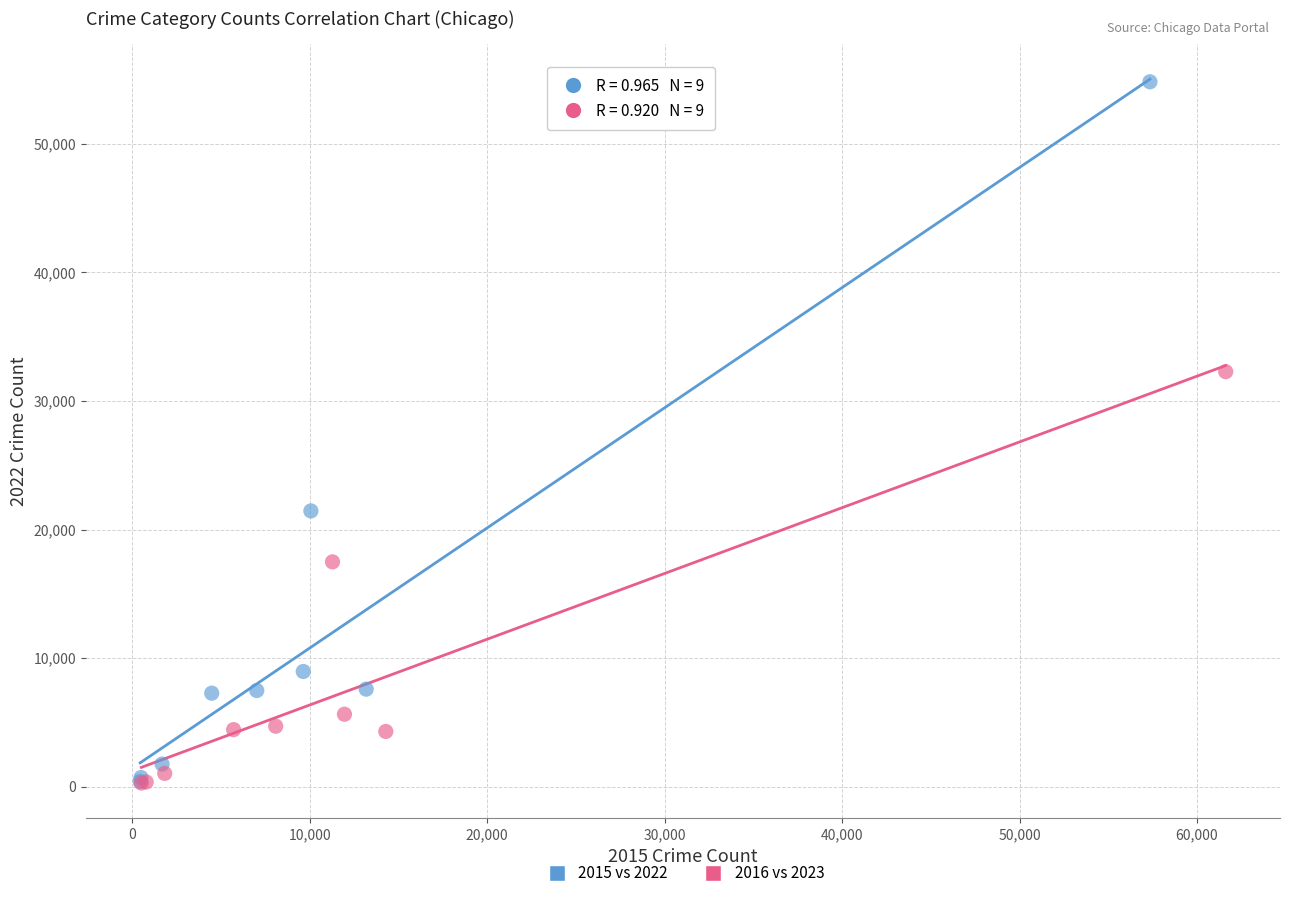

Which series reaches the maximum Y coordinate?

2015 vs 2022